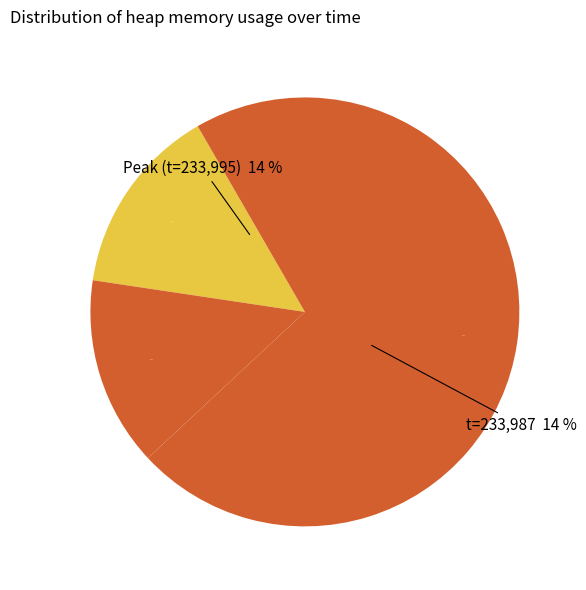

To the nearest percent, what portion does 233999 (4000000) represent?

14%